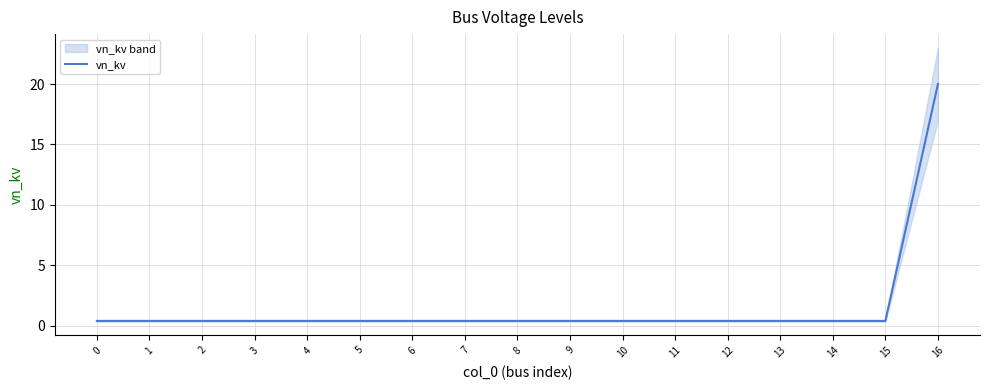

What is the approximate value at 11?

0.4